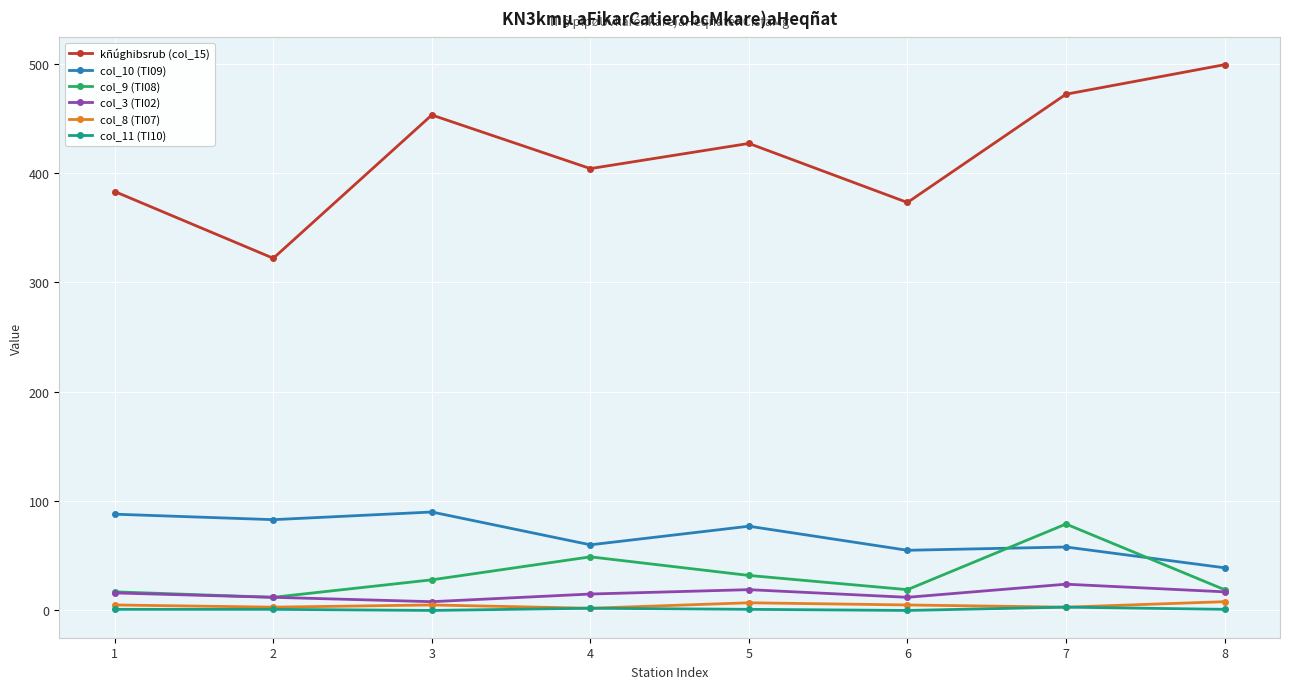

What is the maximum value shown in the chart?

499